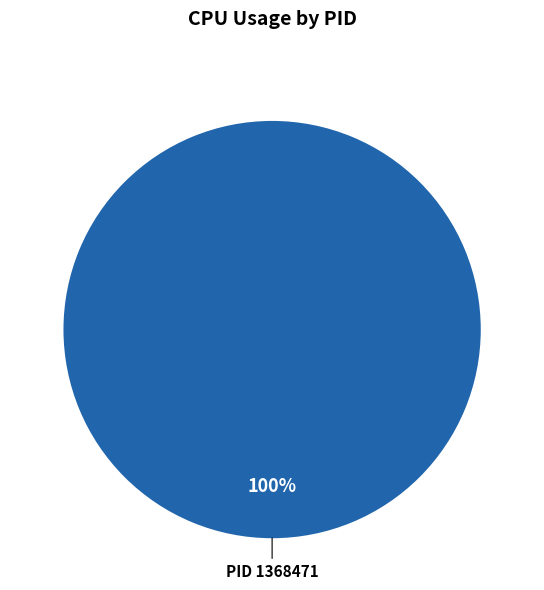

To the nearest percent, what portion does PID 1368471 represent?

100%